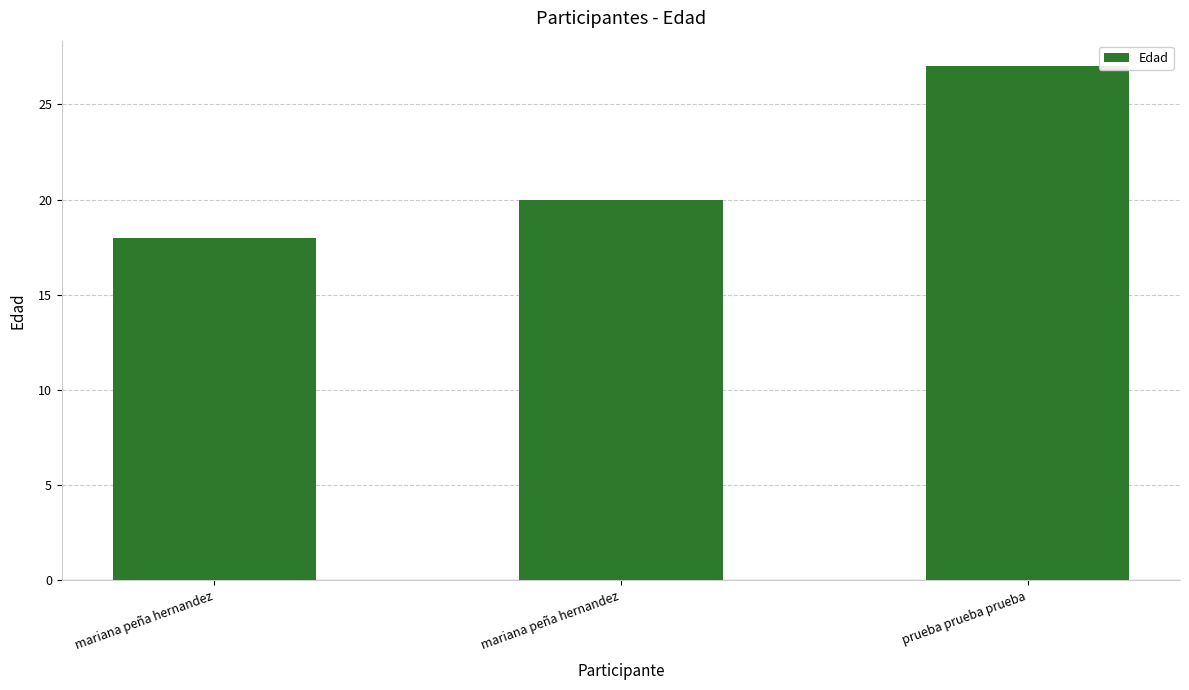

True or false: the data shows 18 at mariana peña hernandez.

True